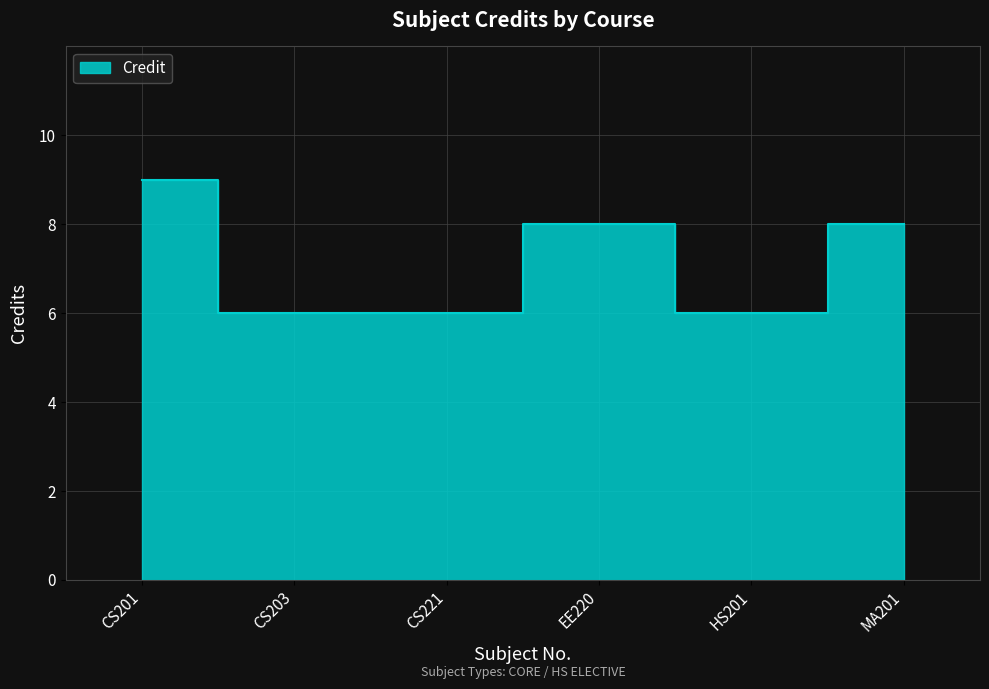

What position from the right is HS201?

2